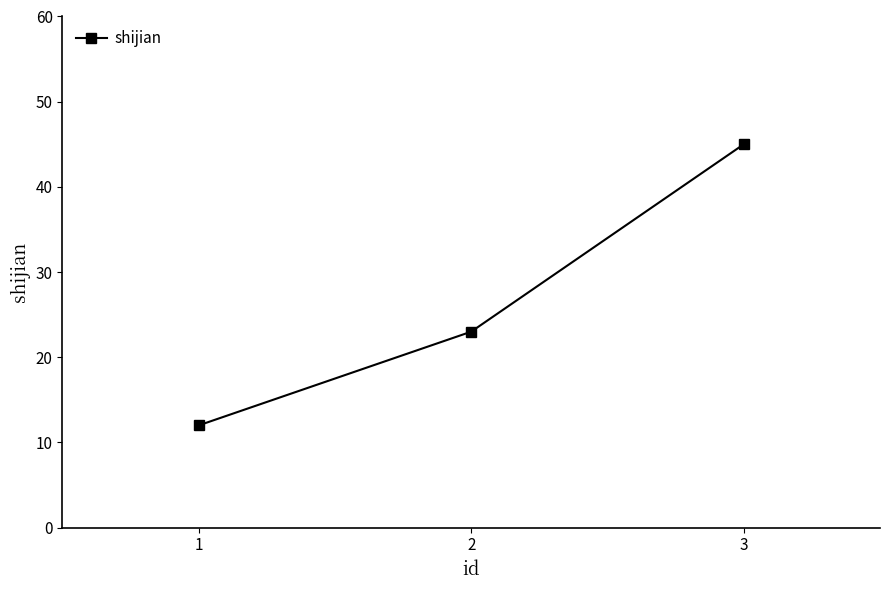

How many lines are shown in the chart?

1